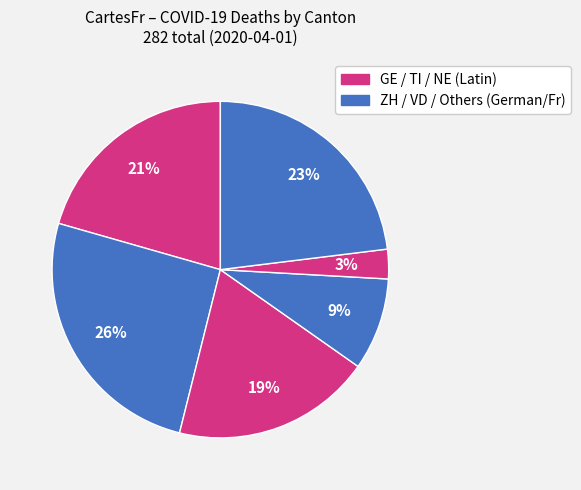

Count the number of slices in the pie.

6